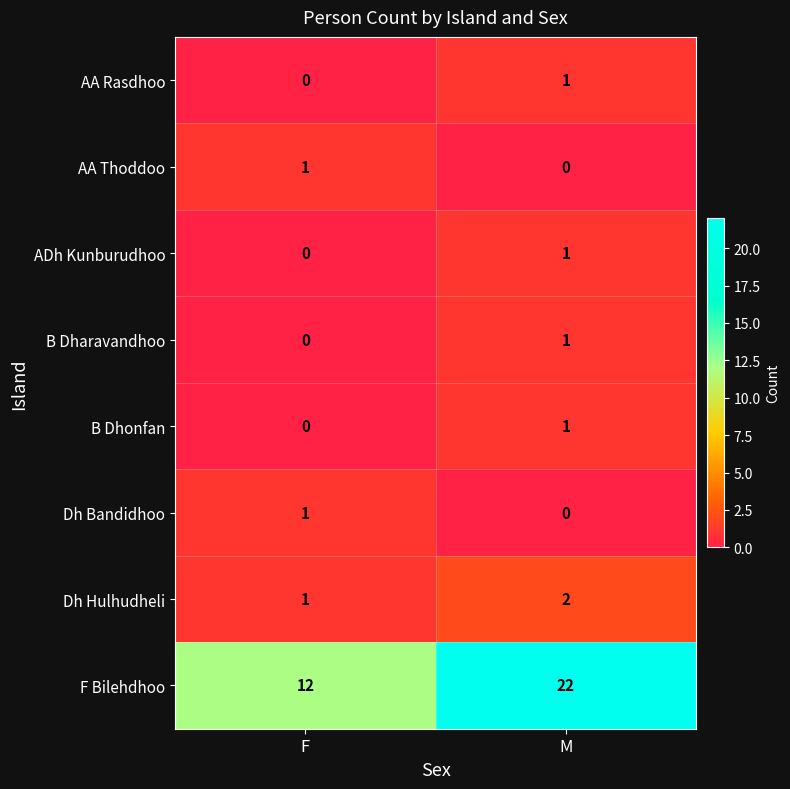

What is the difference between the highest and lowest values at F?

12